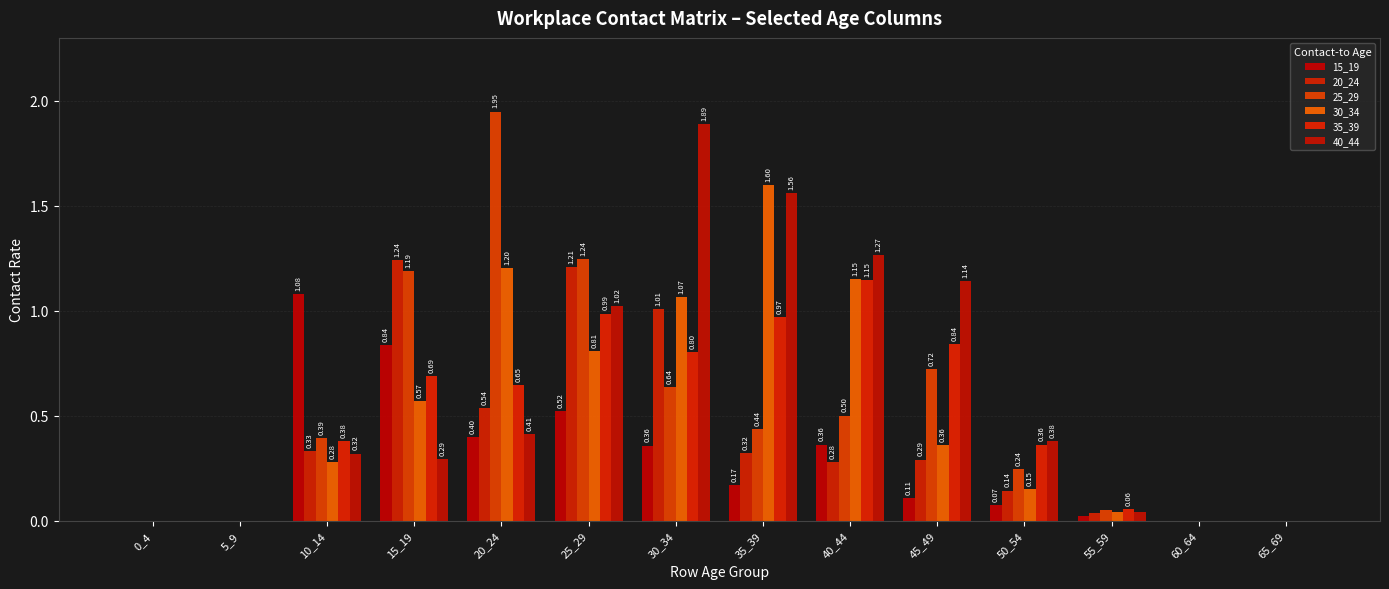

List the labels in order of 15_19 value, smallest first.

0_4, 5_9, 60_64, 65_69, 55_59, 50_54, 45_49, 35_39, 30_34, 40_44, 20_24, 25_29, 15_19, 10_14